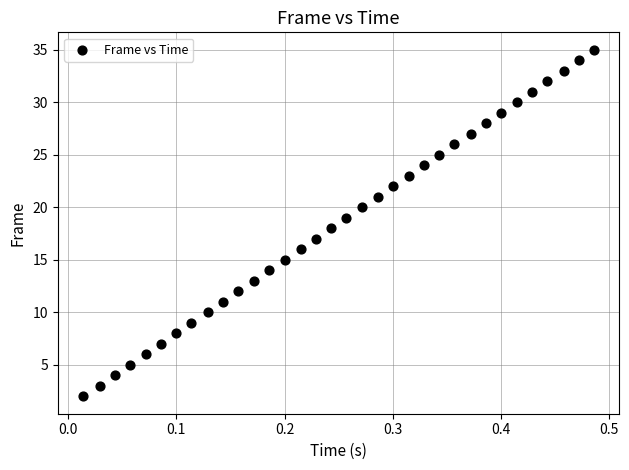

What is the range of Y values (max minus min)?

33